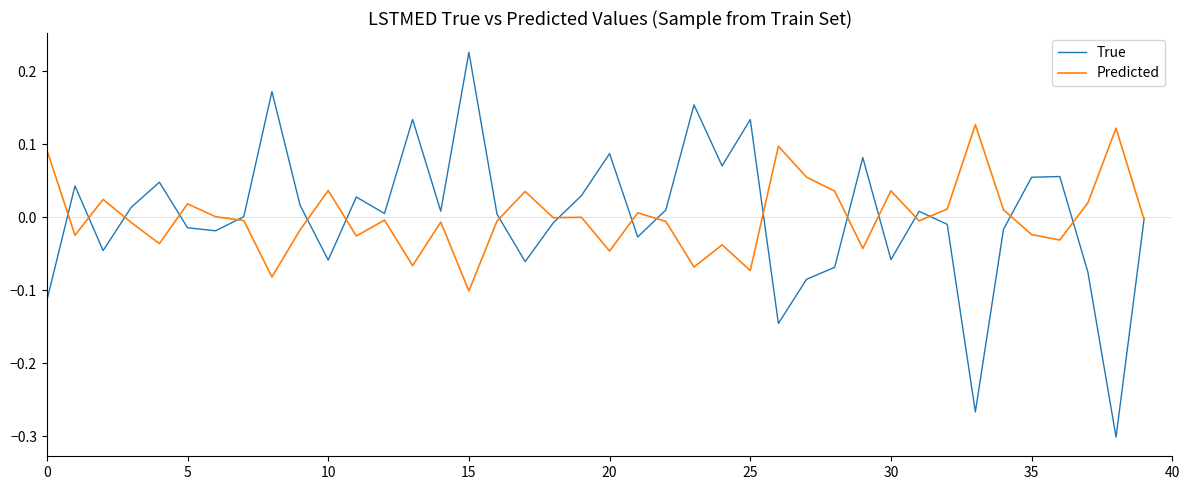

Which series has the widest spread of values?

True